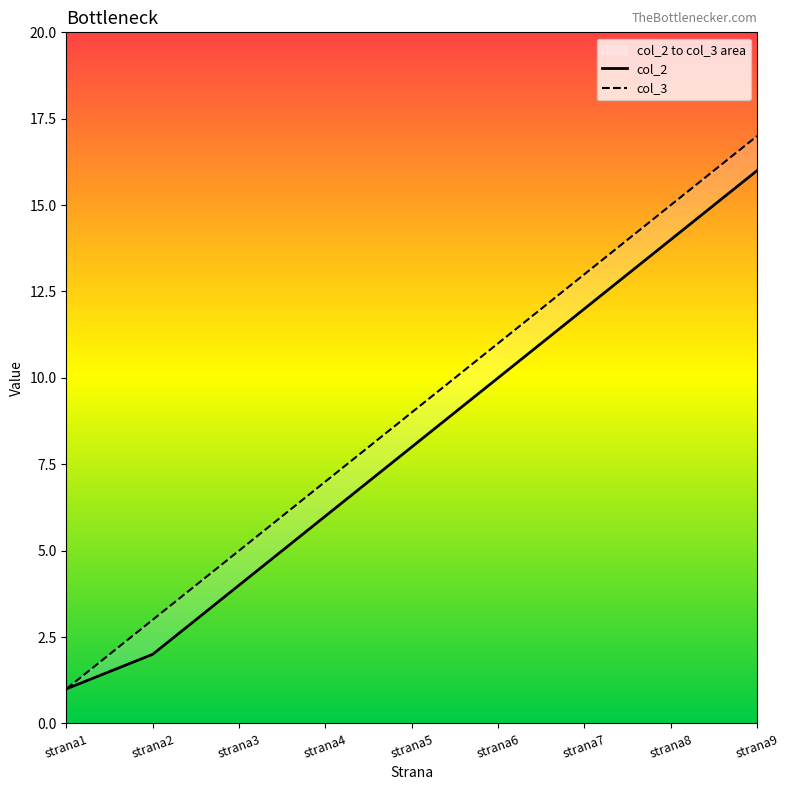

What is the difference between the second highest and minimum values in the col_2 series?

13